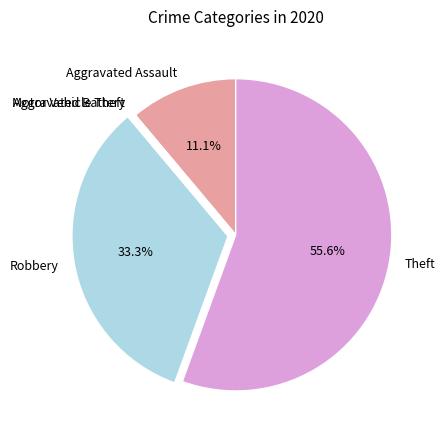

What is the ratio of the value at Theft to the value at Robbery?

1.7